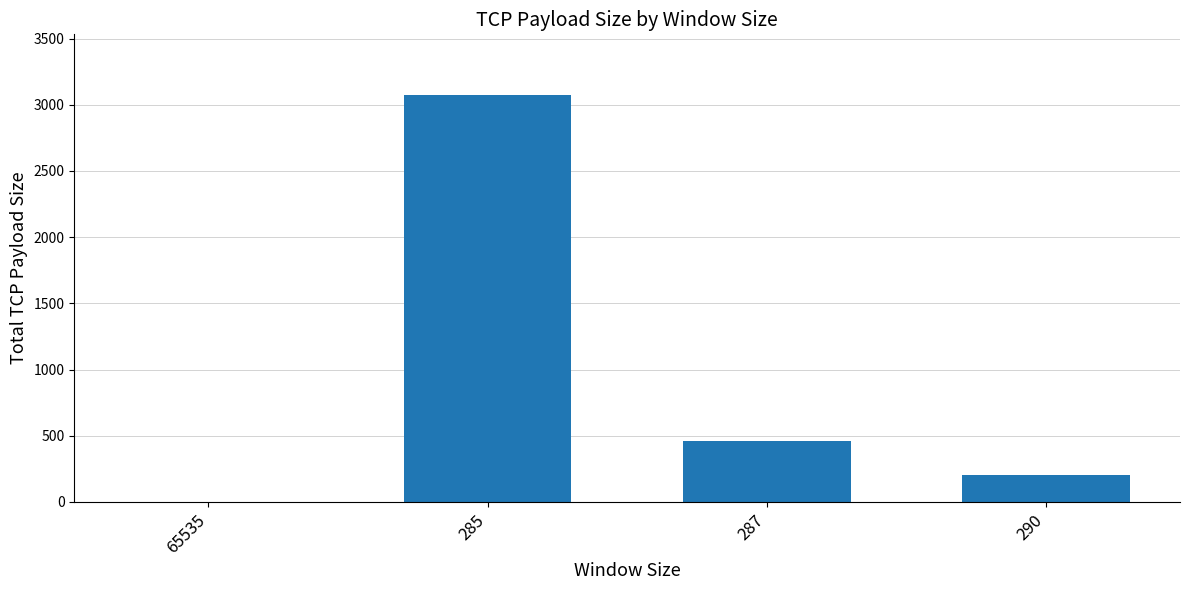

Where does the data first go above 458?

285